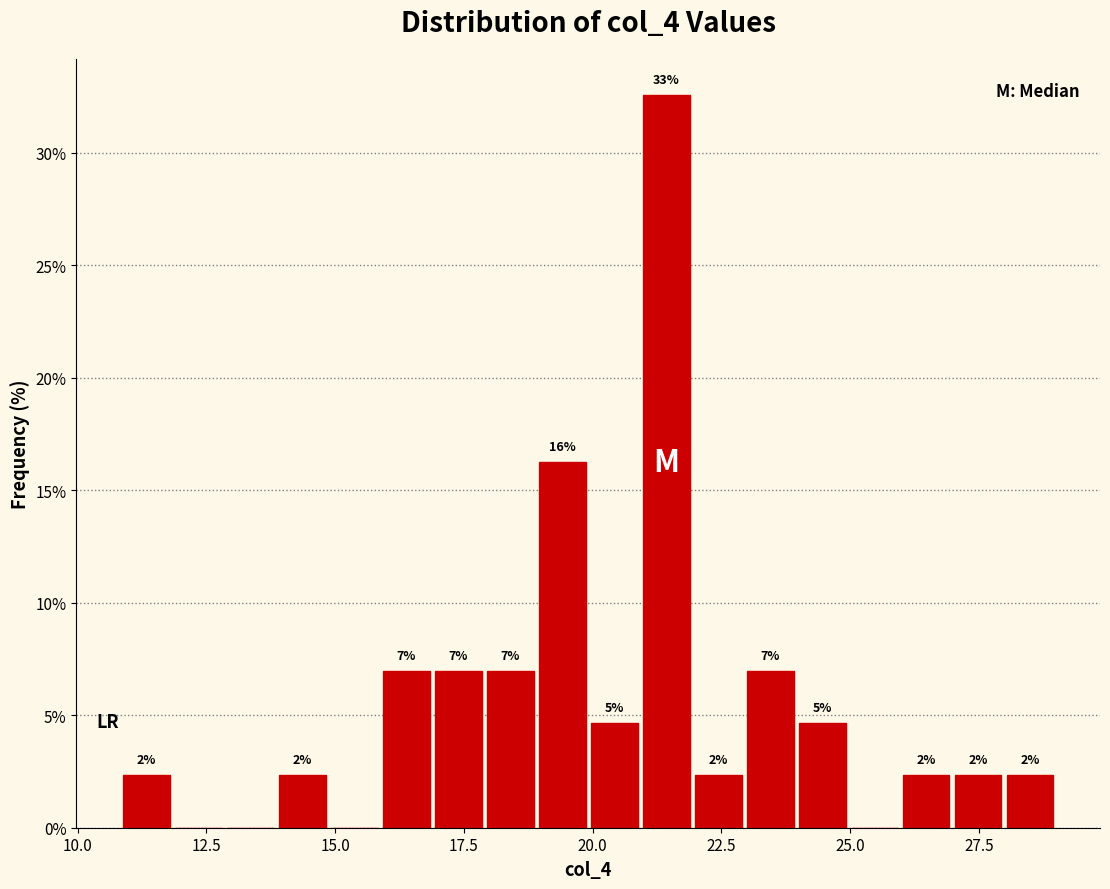

Around what value on the x-axis is the tallest bar? Give the approximate position of its centre, as read against the axis.

21.5